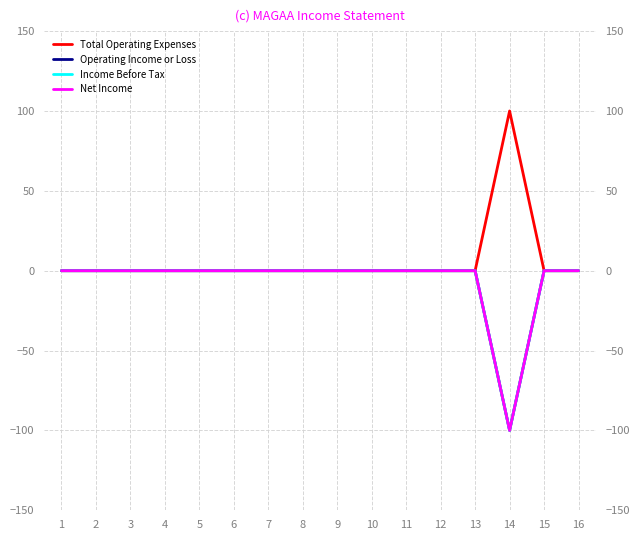

Reading right to left, list all the values displayed in this chart.

Total Operating Expenses: 16=0	15=0	14=100	13=0	12=0	11=0	10=0	9=0	8=0	7=0	6=0	5=0	4=0	3=0	2=0	1=0
Operating Income or Loss: 16=0	15=0	14=-100	13=0	12=0	11=0	10=0	9=0	8=0	7=0	6=0	5=0	4=0	3=0	2=0	1=0
Income Before Tax: 16=0	15=0	14=-100	13=0	12=0	11=0	10=0	9=0	8=0	7=0	6=0	5=0	4=0	3=0	2=0	1=0
Net Income: 16=0	15=0	14=-100	13=0	12=0	11=0	10=0	9=0	8=0	7=0	6=0	5=0	4=0	3=0	2=0	1=0